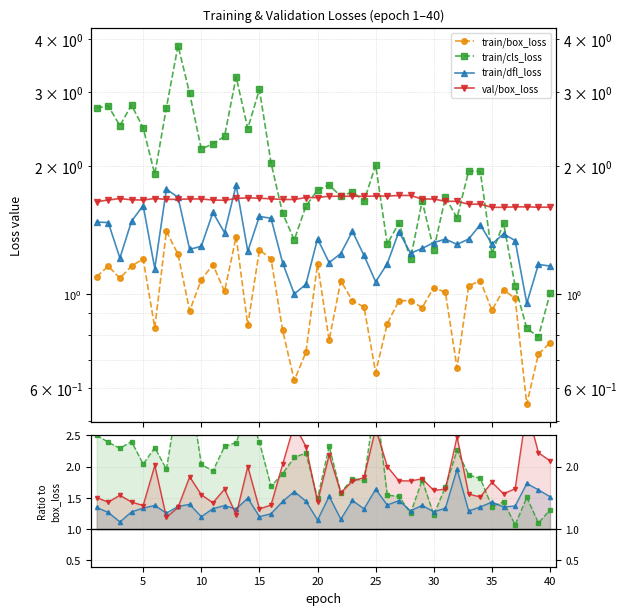

What is the value of the train/box_loss point at the 9th from the left?

0.9